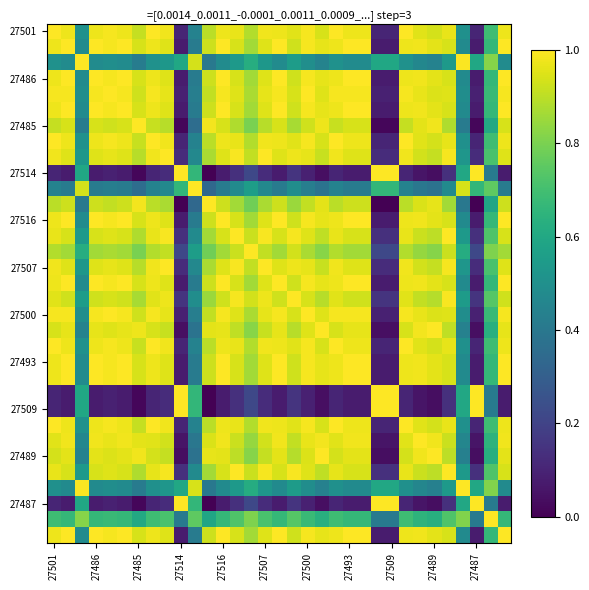

How many series are shown in this chart?

33